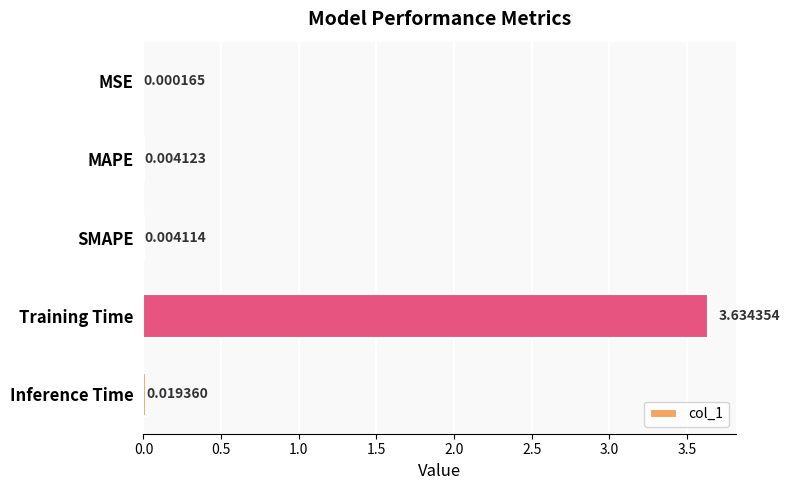

Between Inference Time and MSE, which is larger?

Inference Time